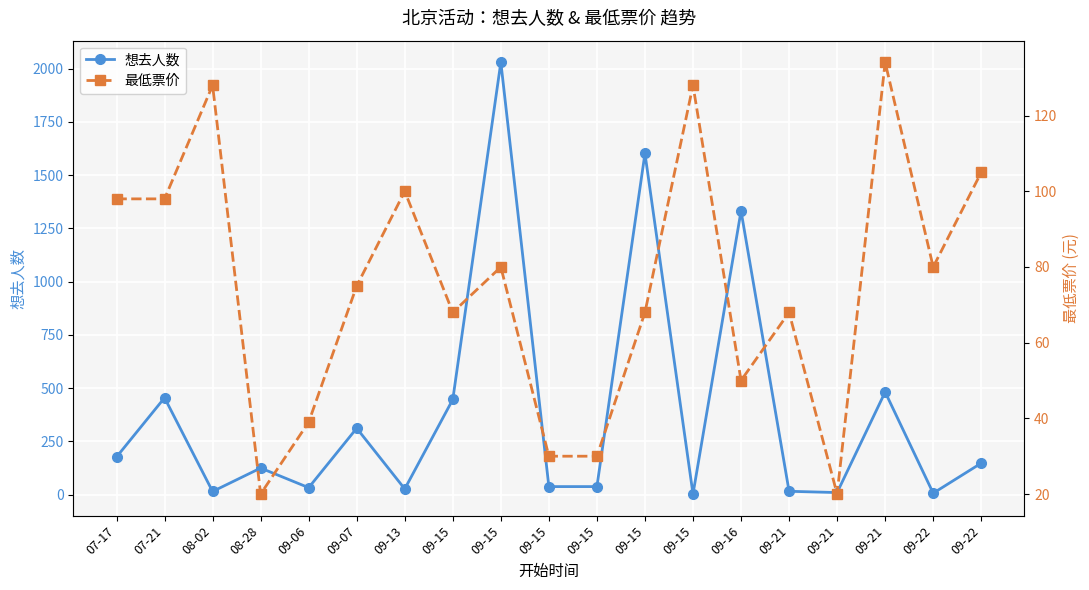

What is the label of the 2nd point from the right?

09-22